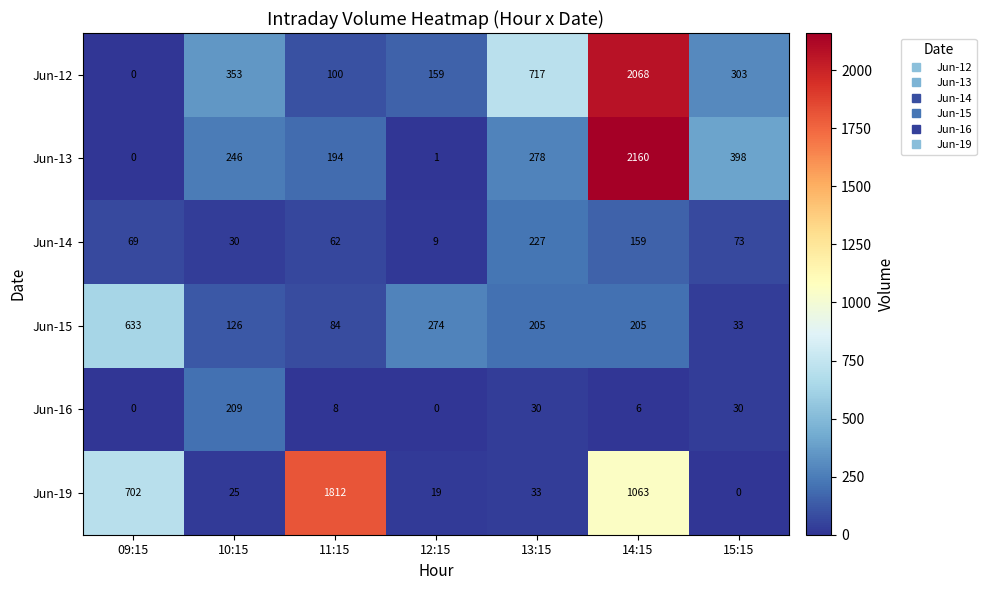

Which series has the largest range (max minus min)?

Jun-13